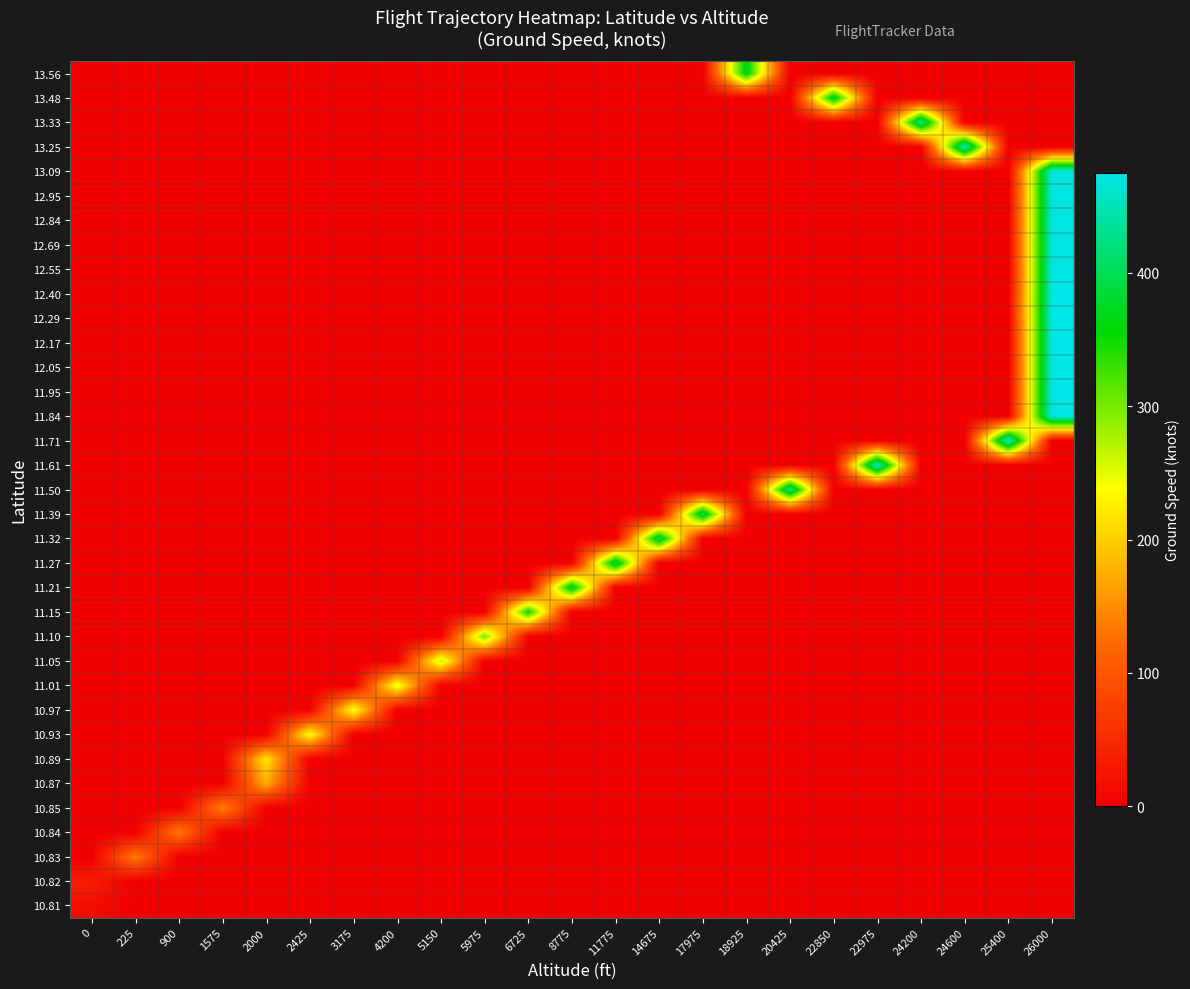

Between 22975 and 25400, which is larger?

22975